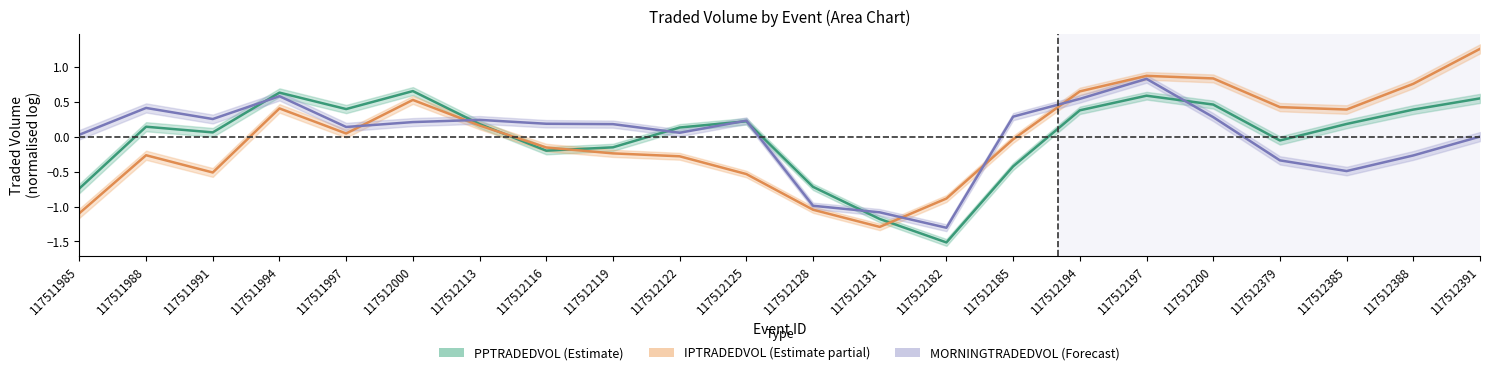

What are all the series names shown in the legend?

PPTRADEDVOL, IPTRADEDVOL, MORNINGTRADEDVOL